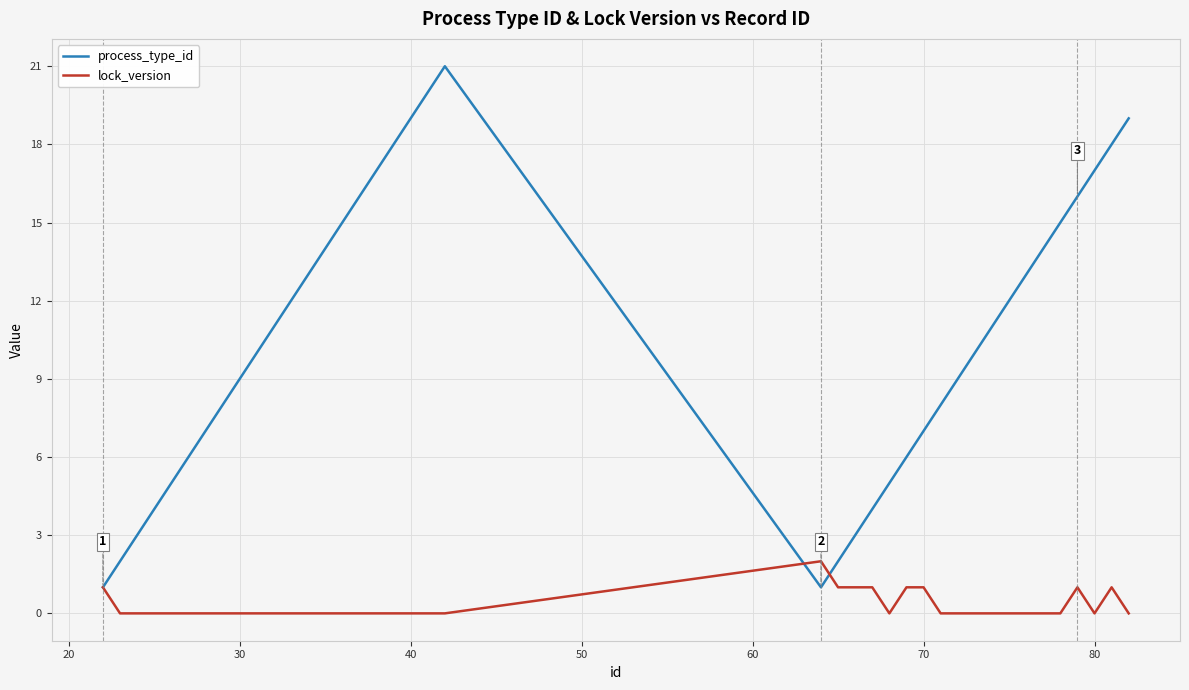

List the series in order of their overall mean, highest first.

process_type_id, lock_version